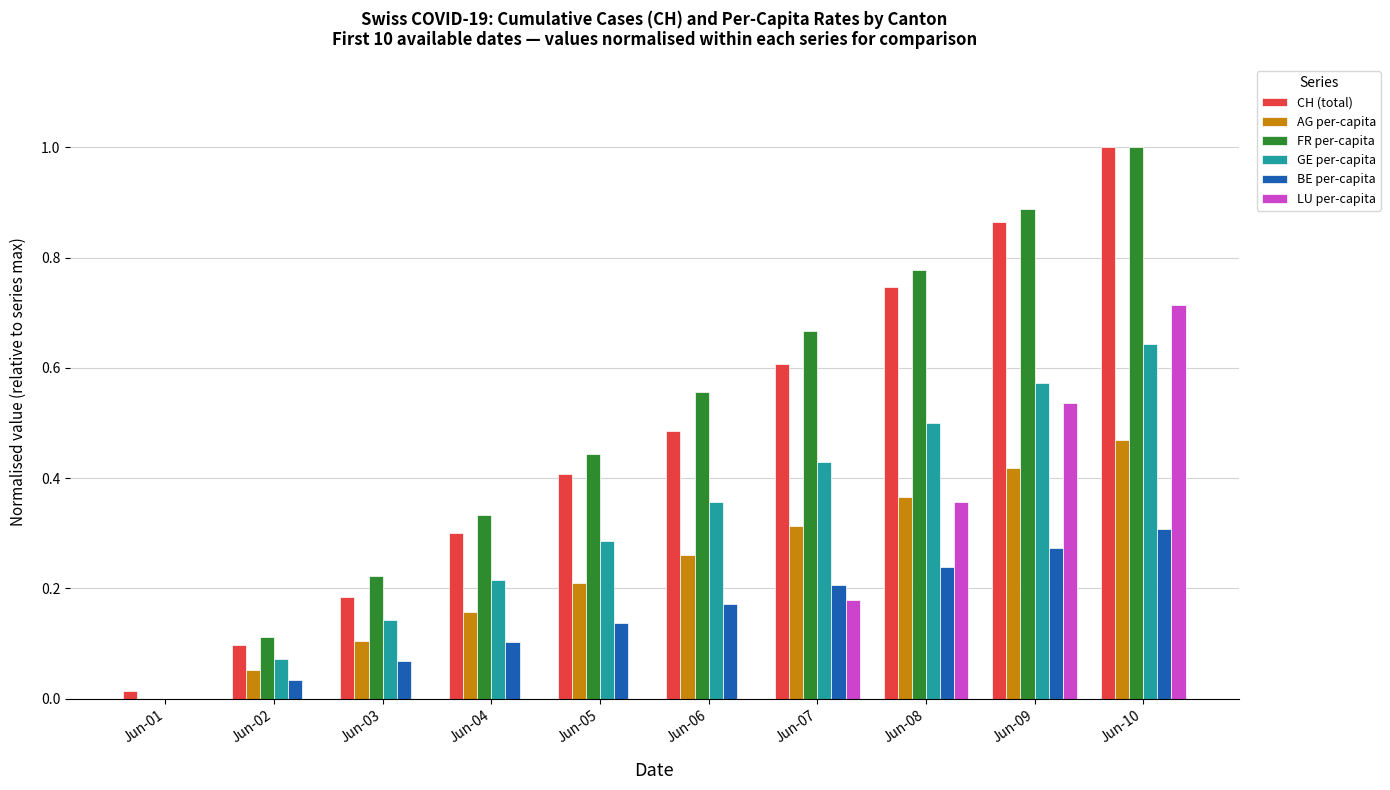

What are all the series names shown in the legend?

CH (total), AG per-capita, FR per-capita, GE per-capita, BE per-capita, LU per-capita